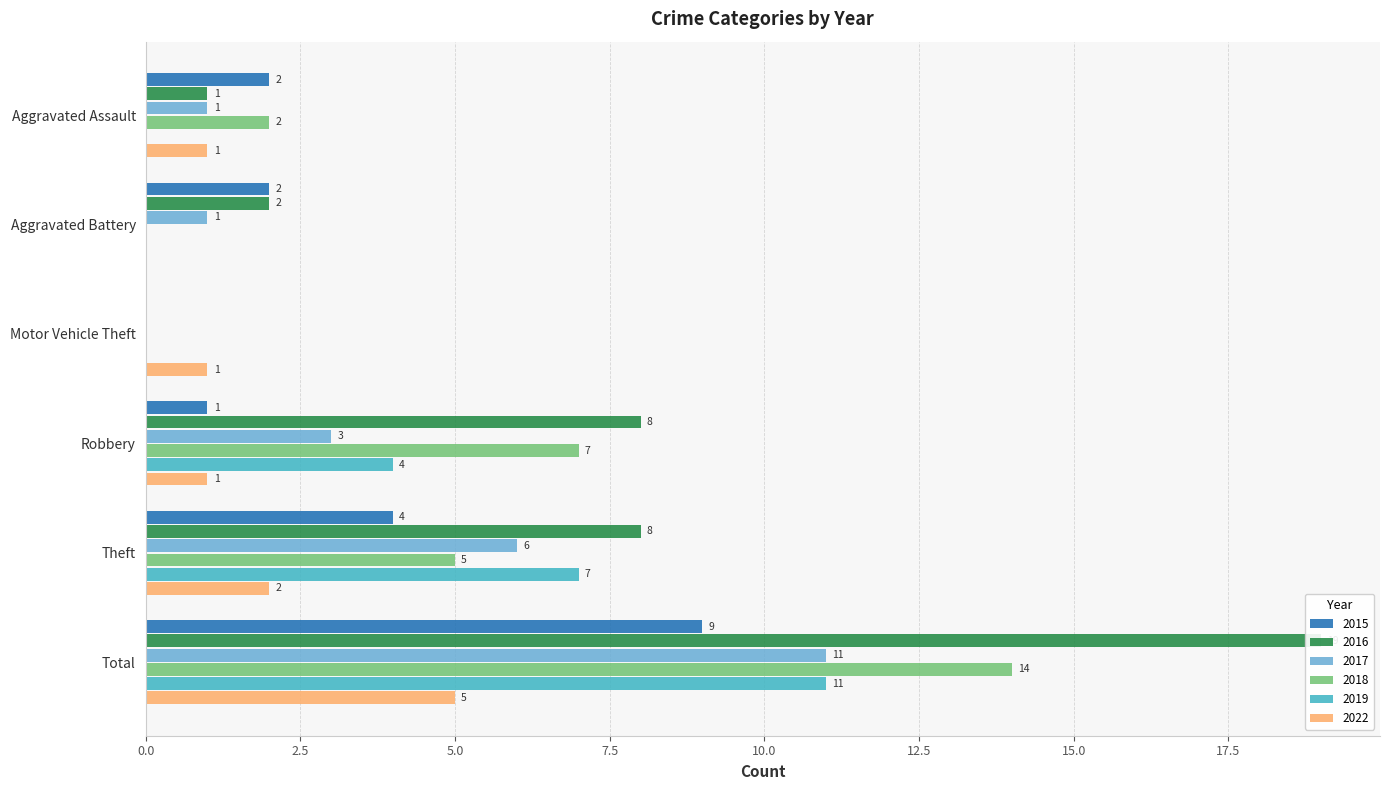

Which series has the largest total across all categories?

2016